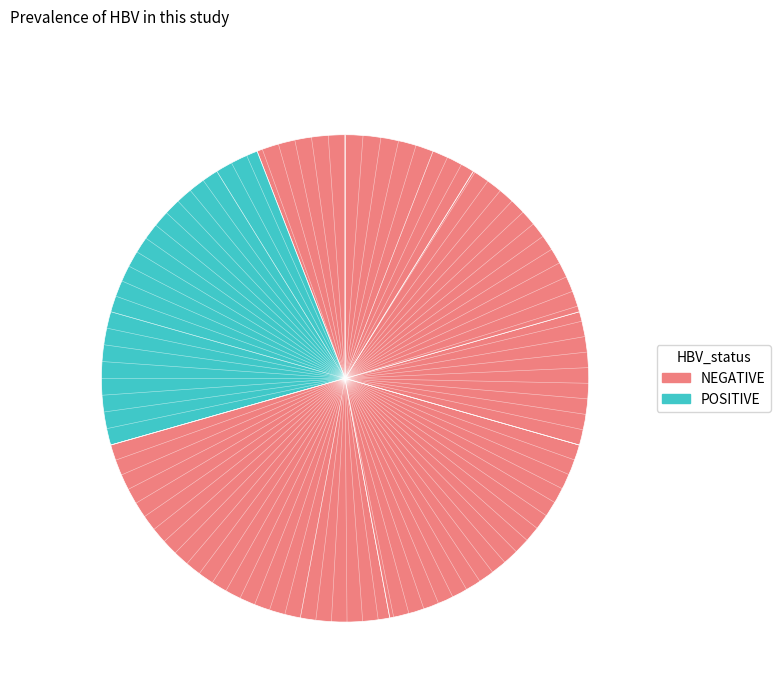

How many slices are in this pie chart?

7